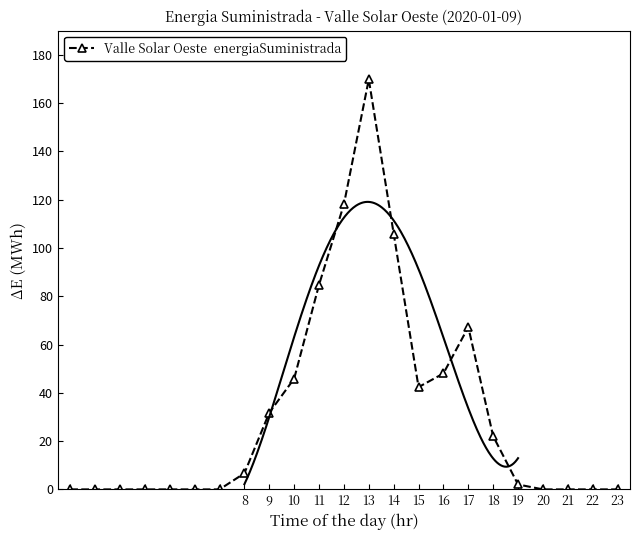

What is the difference between the second highest and minimum values?

118.1